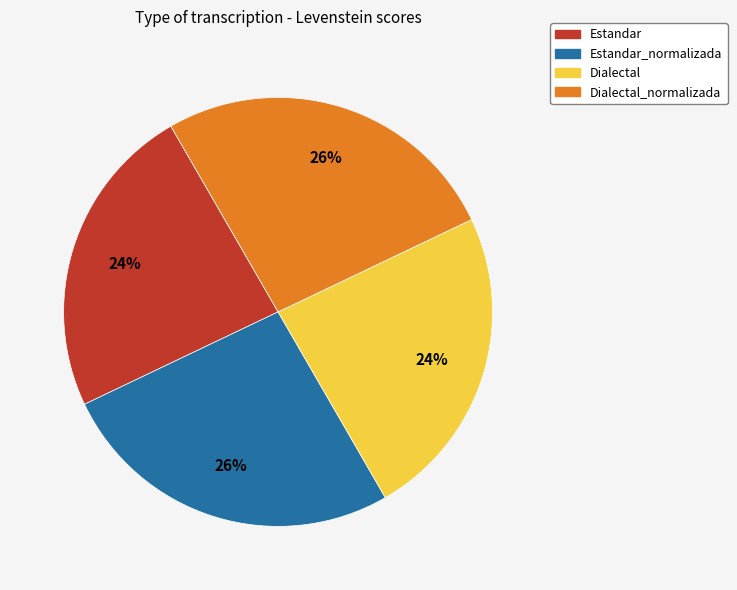

Is there a majority slice in this chart?

No